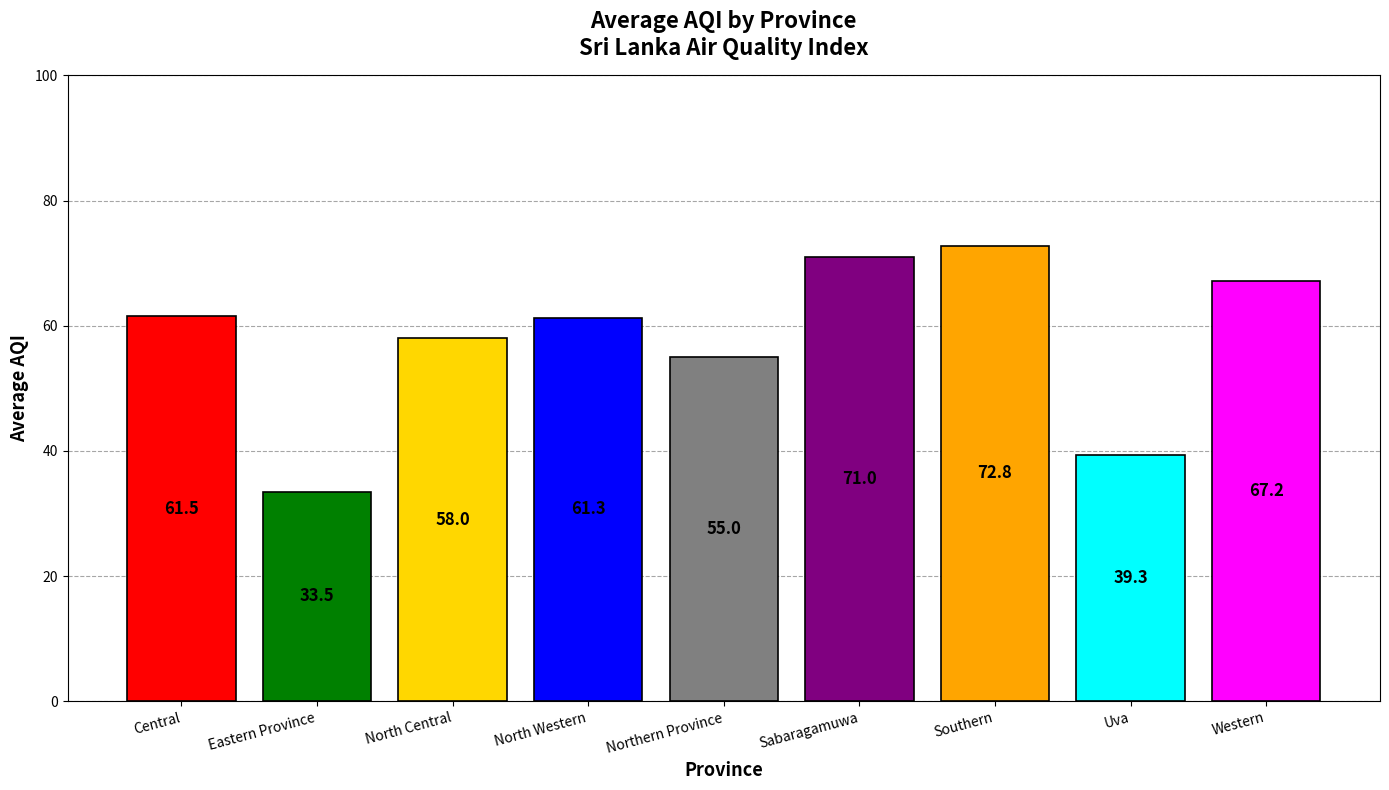

Reading left to right, extract all data points from this chart.

Central=61.5	Eastern Province=33.5	North Central=58.0	North Western=61.3	Northern Province=55.0	Sabaragamuwa=71.0	Southern=72.8	Uva=39.3	Western=67.2